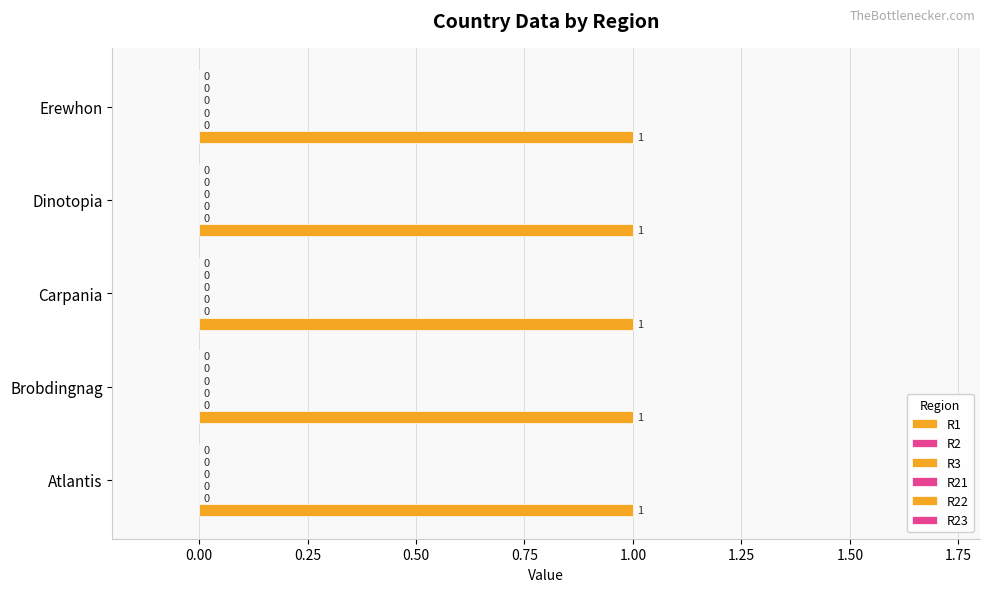

What are all the series names shown in the legend?

R1, R2, R3, R21, R22, R23